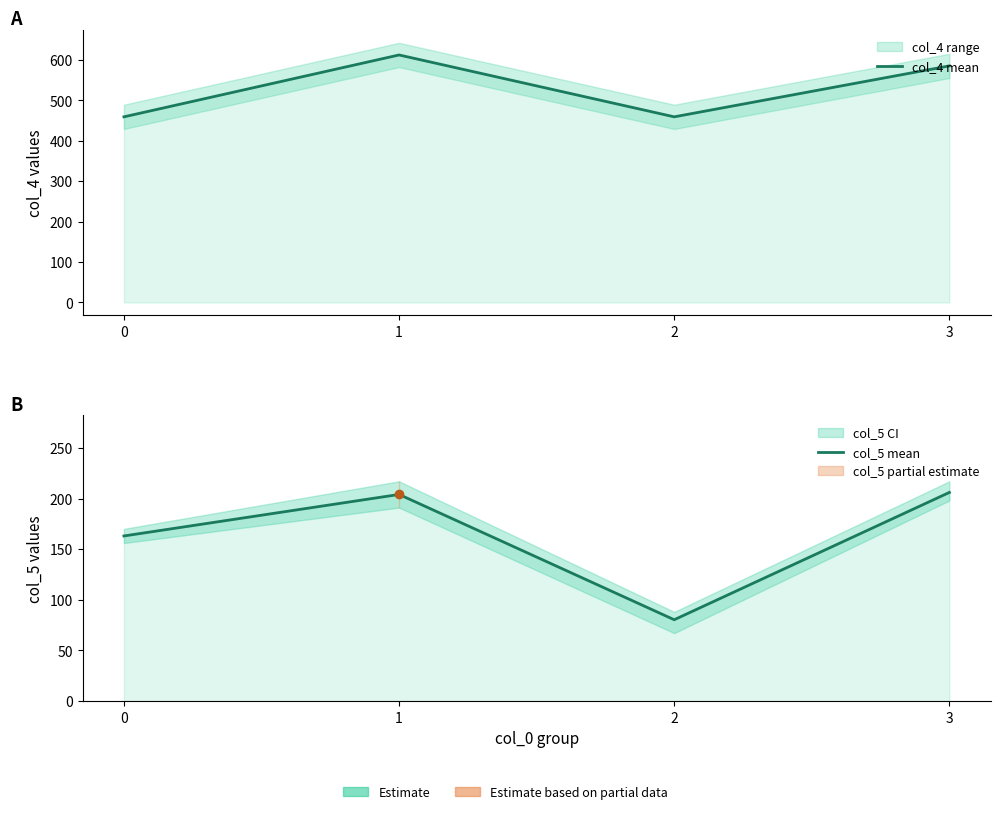

The col_5 mean series shows 206.0 at 3. True or false?

True